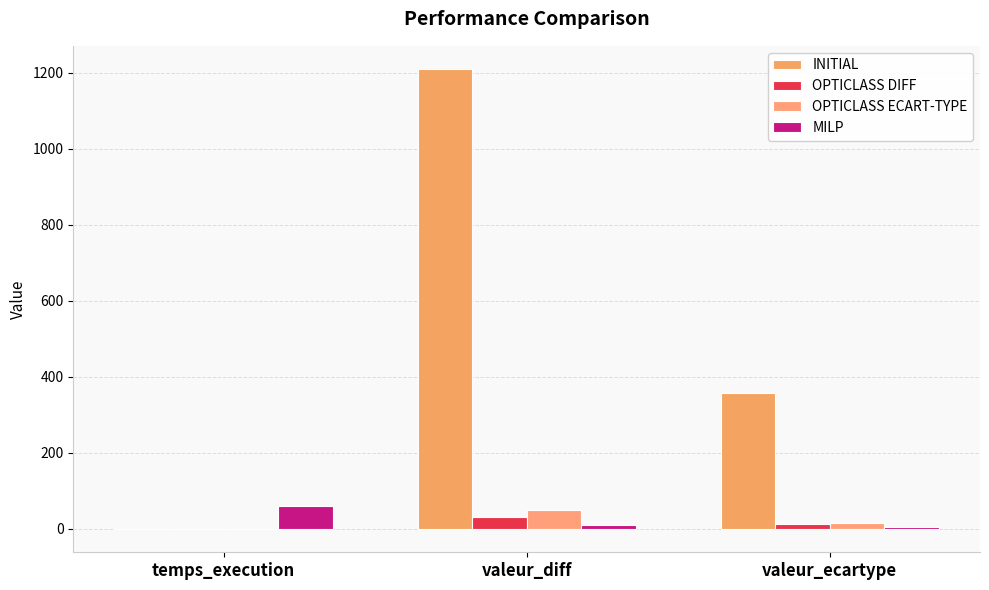

Between valeur_ecartype and valeur_diff, which is larger?

valeur_diff